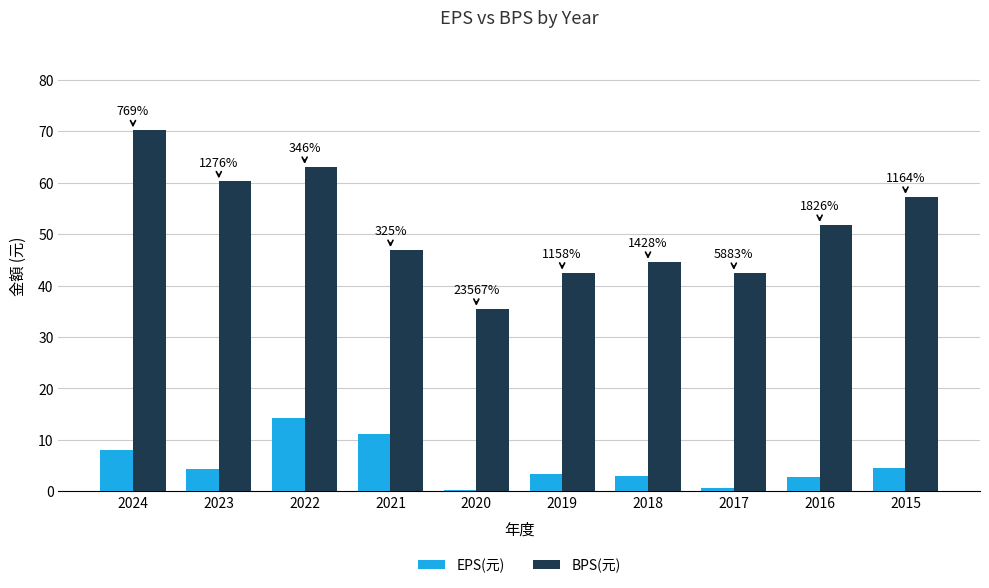

The value of BPS(元) at 2016 is 51.8. True or false?

True